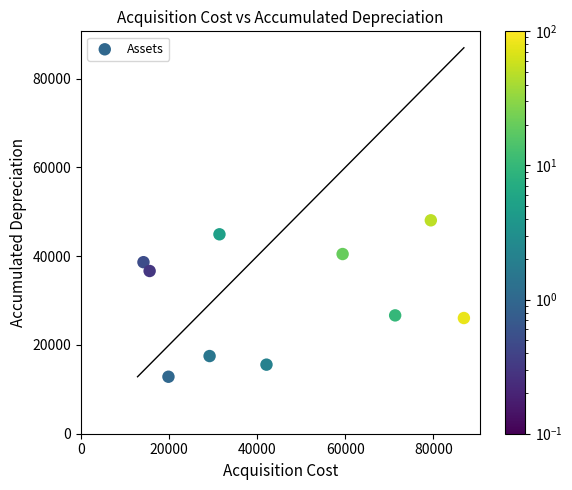

What is the average Y value?

30734.6